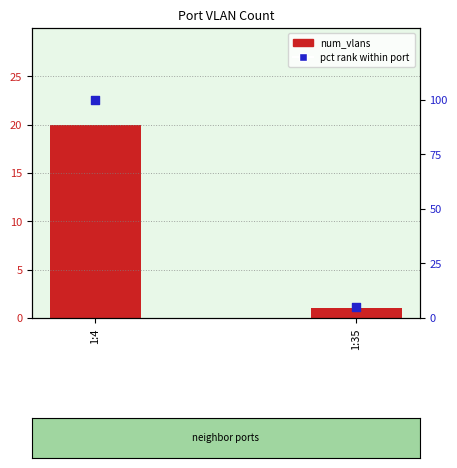

What are all the series names shown in the legend?

num_vlans, pct rank within port